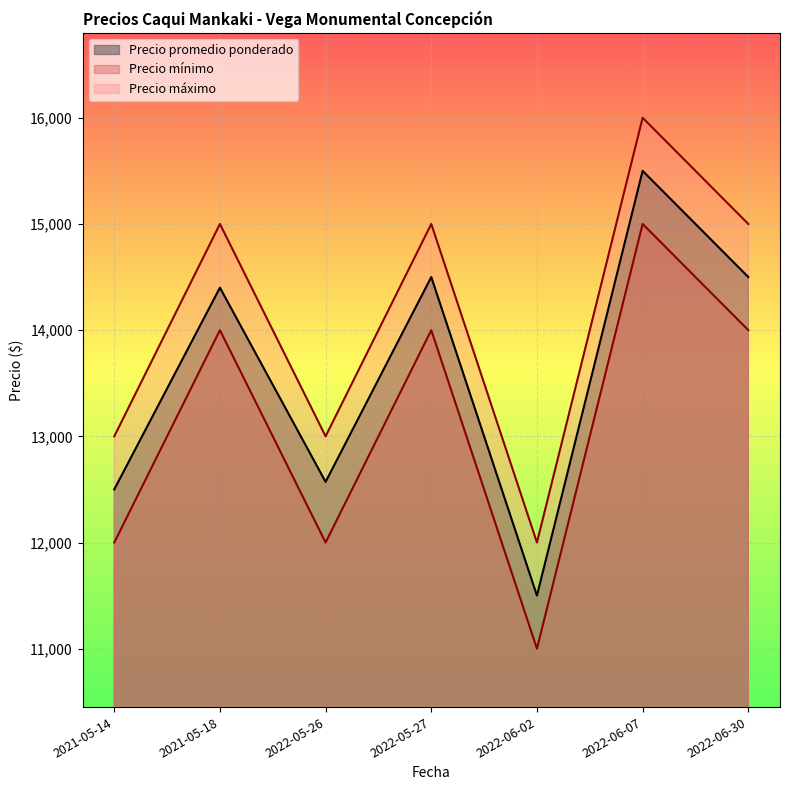

How many interior local valleys does the Precio mínimo series have?

2